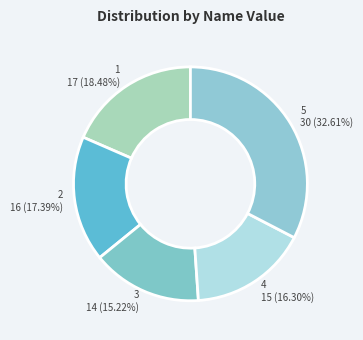

Is it true that 3 is 15% of the pie?

True